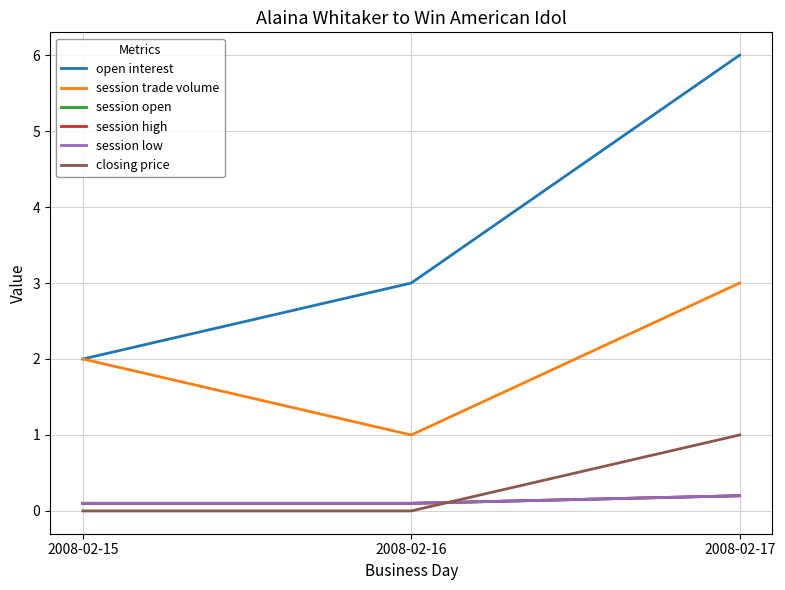

What is the difference between the maximum and minimum values in the open interest series?

4.0